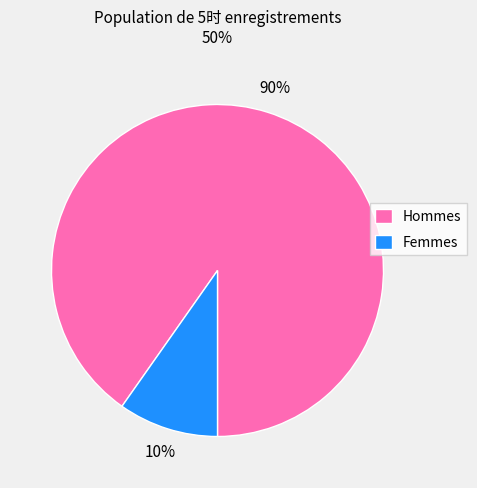

How many slices are in this pie chart?

2